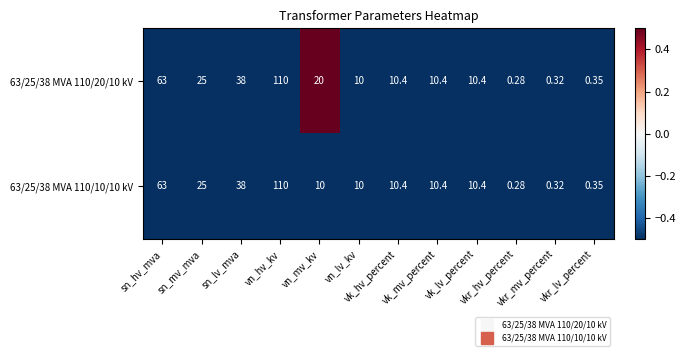

What is the total value across all series at vk_mv_percent?

20.8